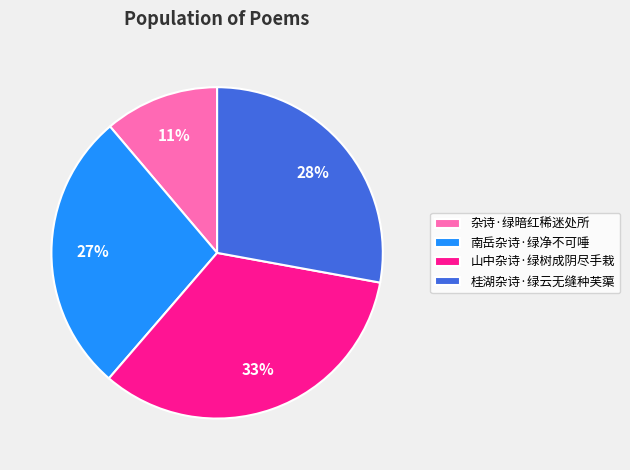

To the nearest percent, what is the difference between the largest and smallest slice percentages?

22%